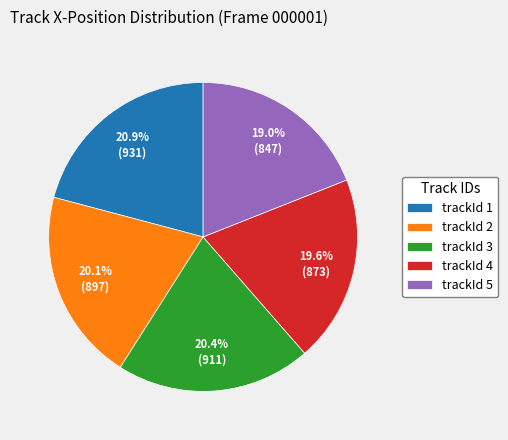

True or false: trackId 2 accounts for 33% of the total.

False